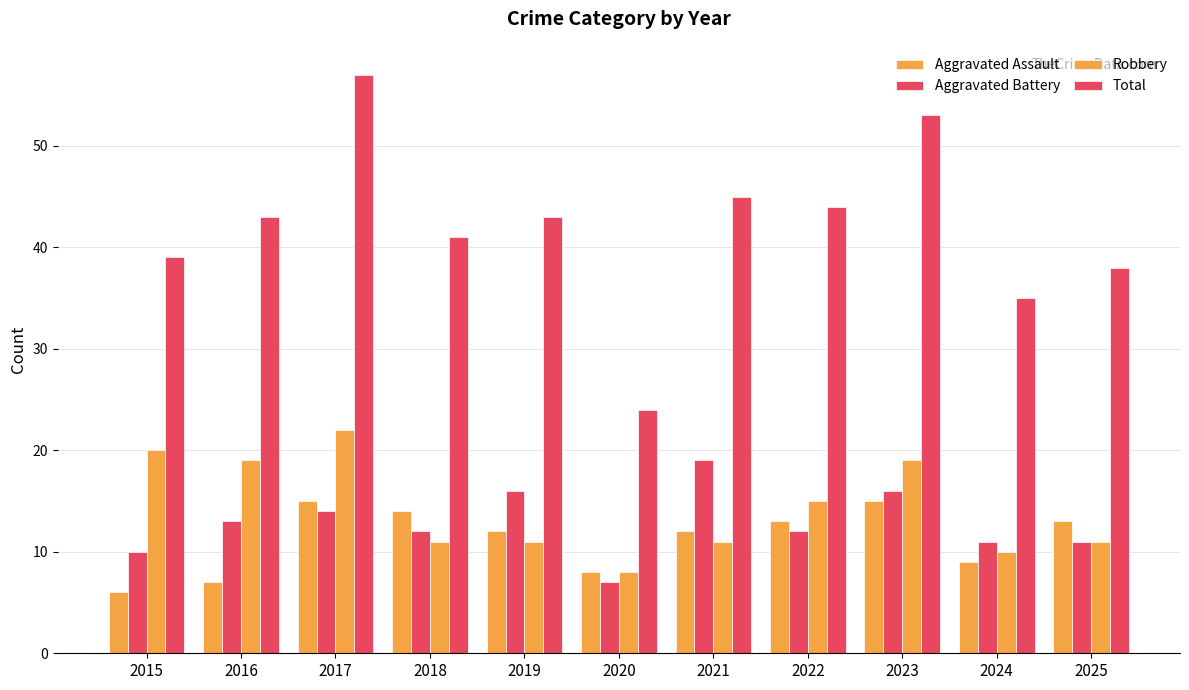

How many data points in Total are less than 43?

5